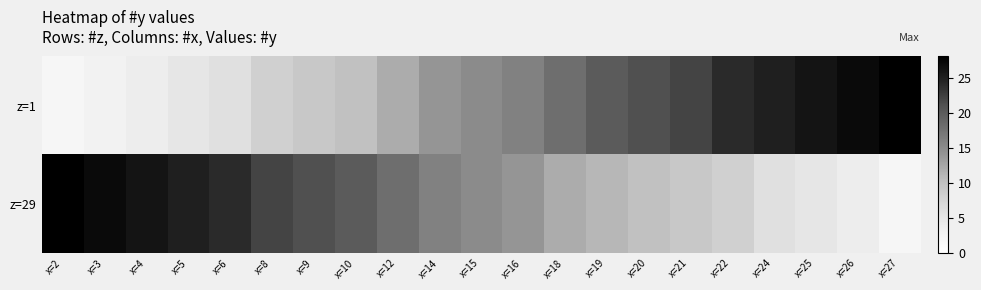

At how many categories does at least one series exceed 21?

12